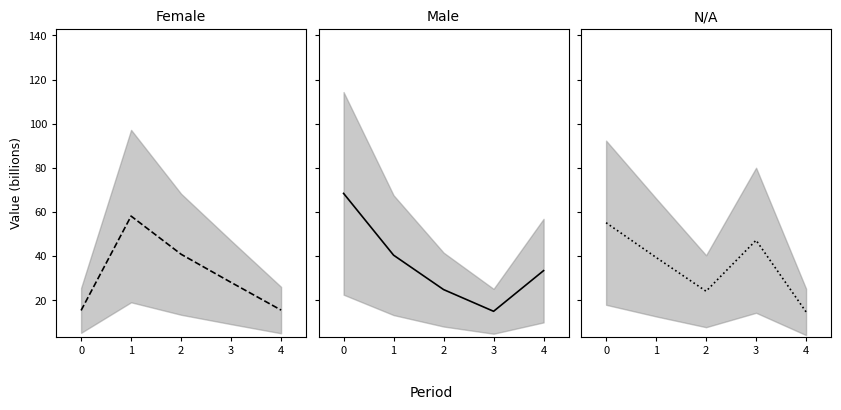

Between 3 and 1, which is larger?

3